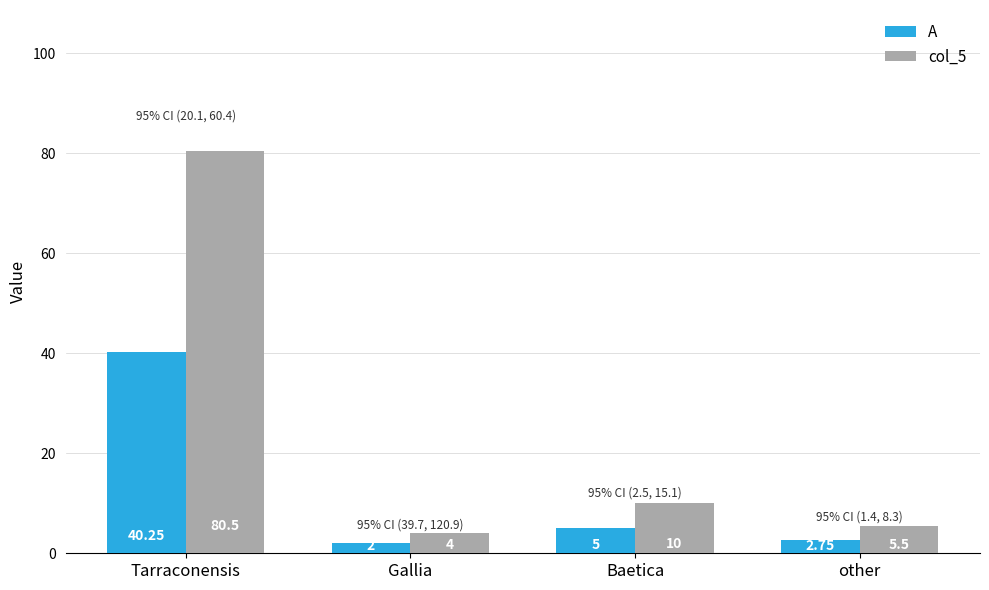

What is the value of the col_5 bar at the 3rd from the left?

10.0